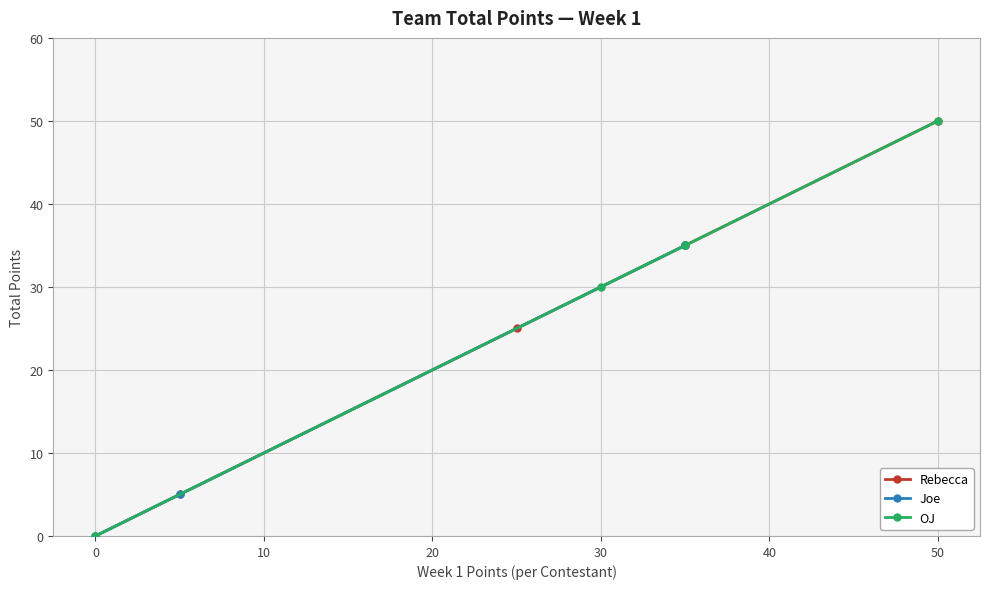

True or false: Joe and OJ intersect in this chart.

False